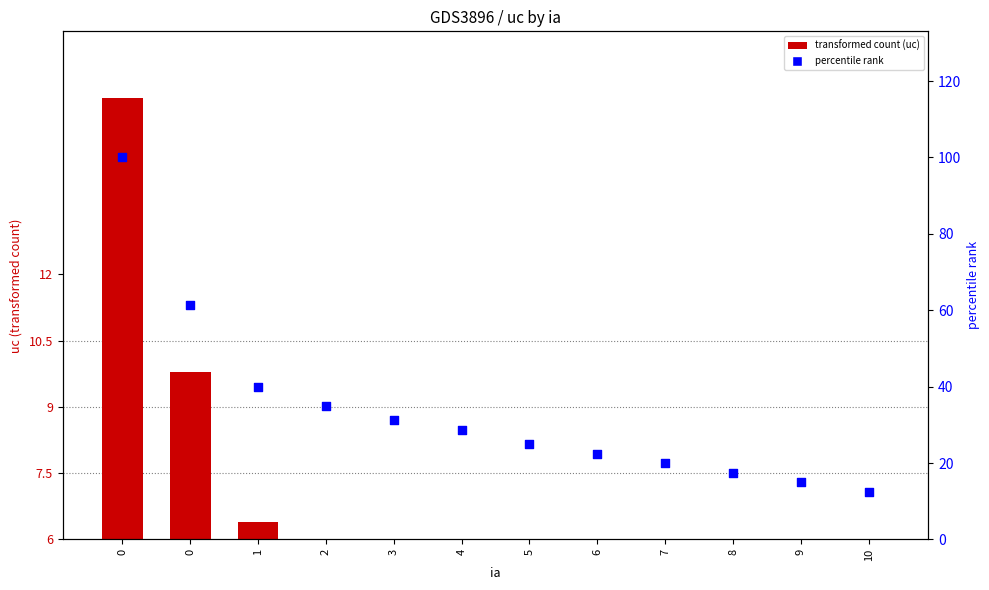

Which has a higher value, 2 or 1?

1